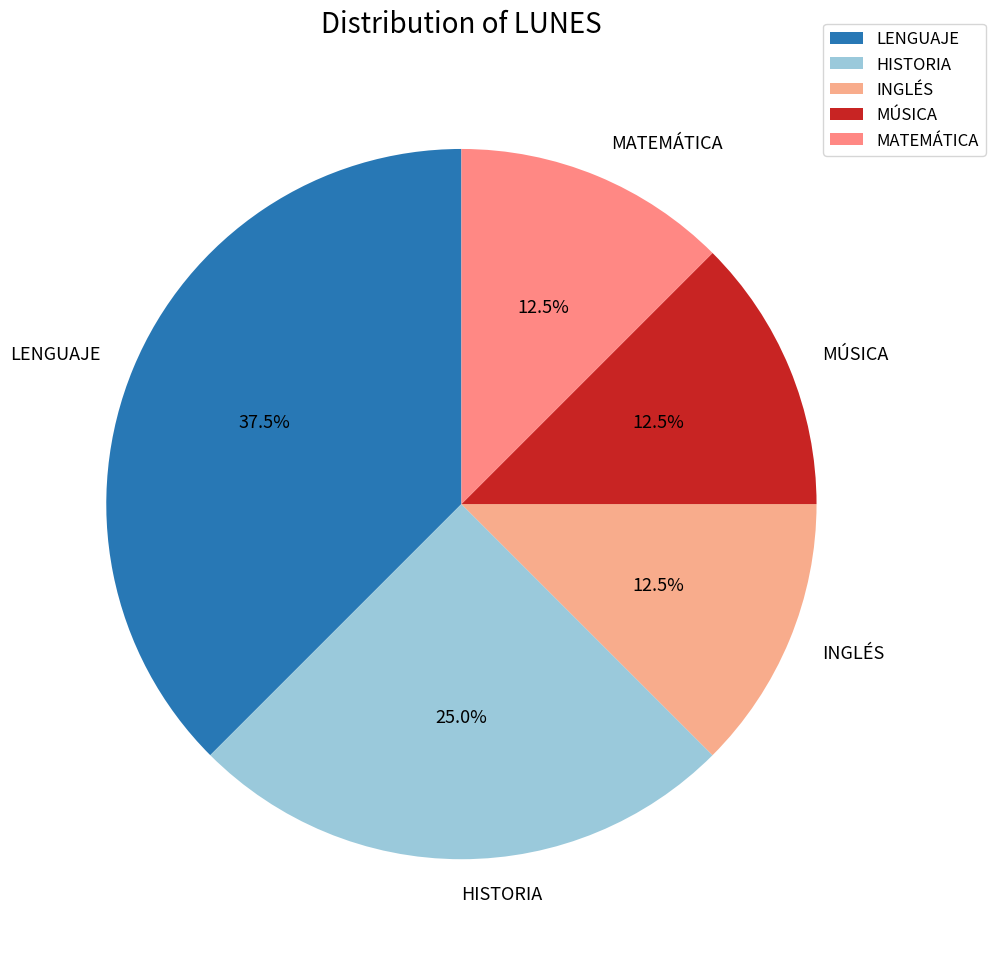

Does MATEMÁTICA represent more than half of the total?

No